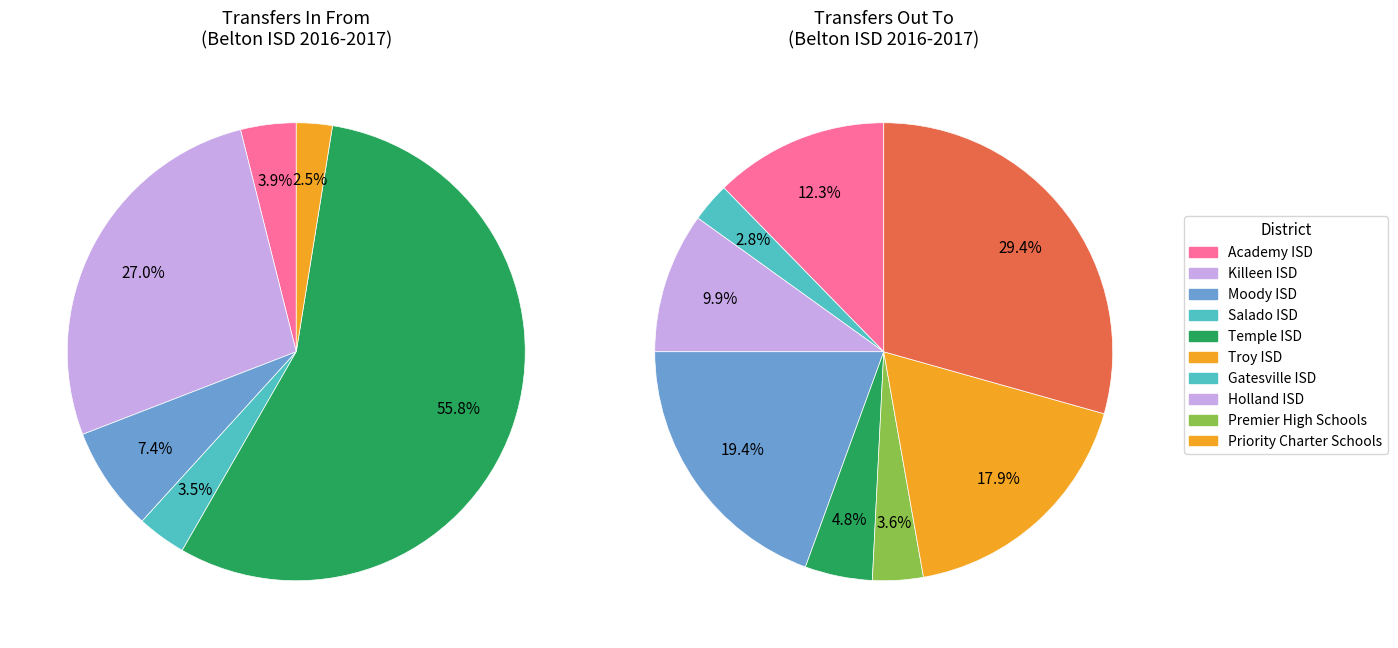

Which series has the widest spread of values?

Transfers In From